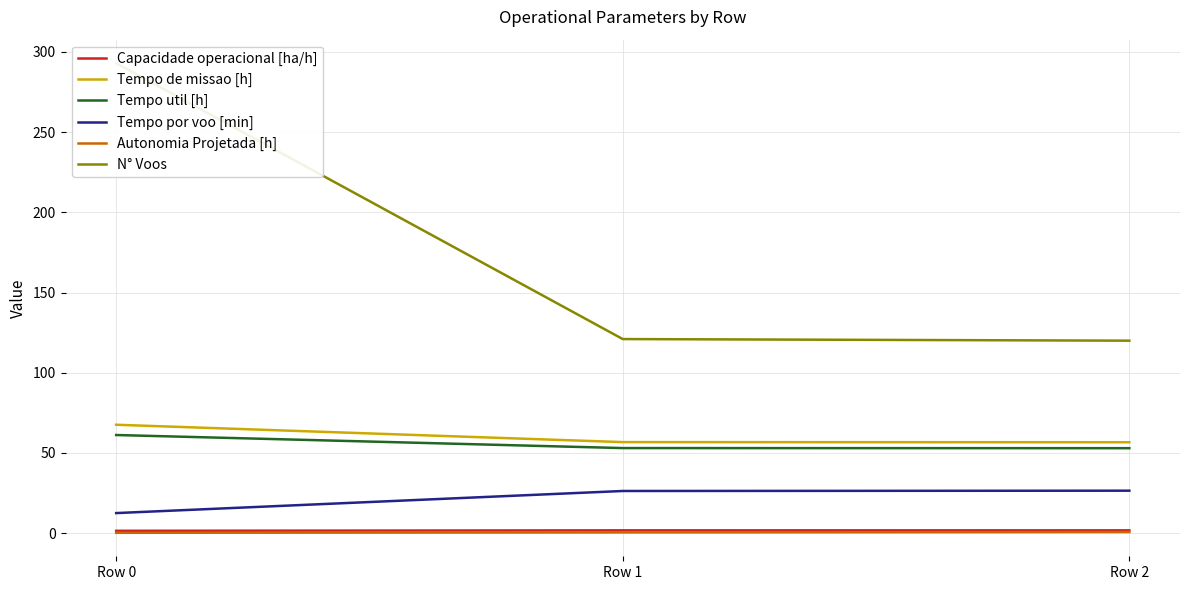

What is the maximum value shown in the chart?

293.0